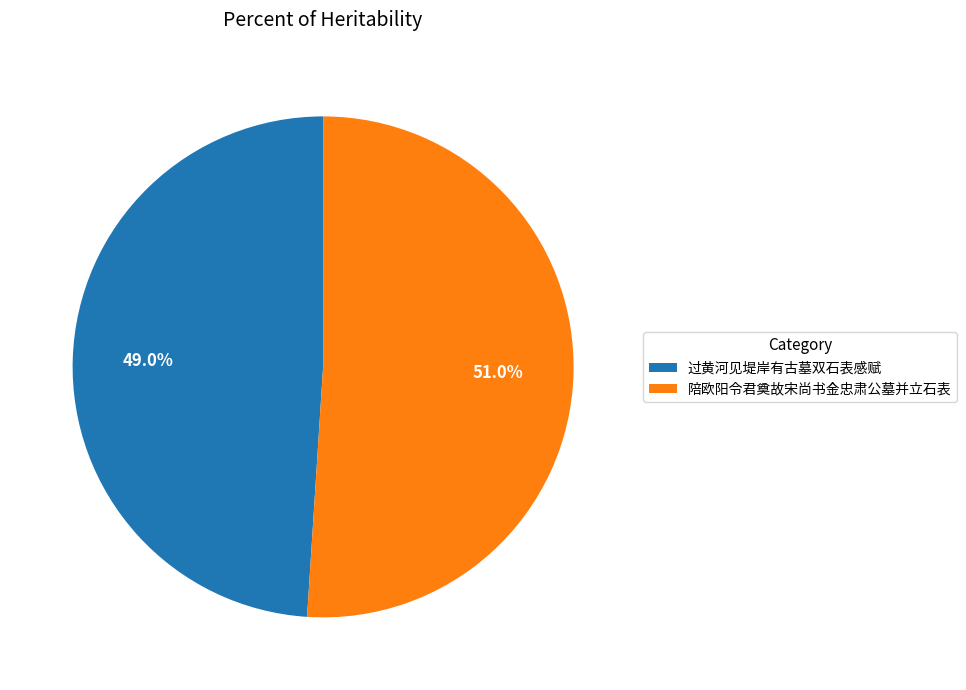

What is the ratio of the value at 过黄河见堤岸有古墓双石表感赋 to the value at 陪欧阳令君奠故宋尚书金忠肃公墓并立石表?

1.0